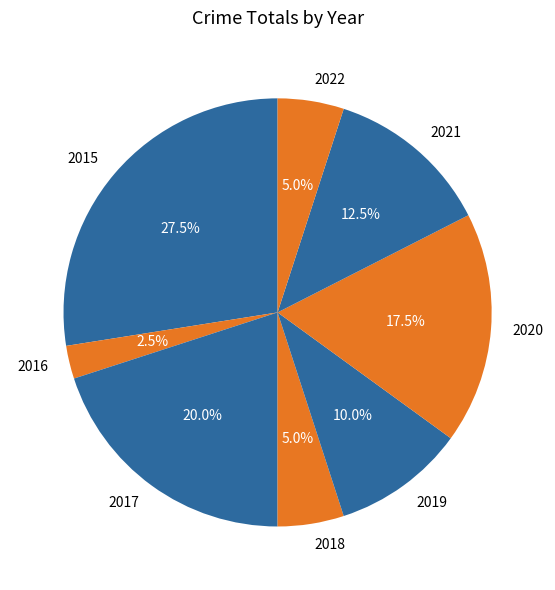

Is there a majority slice in this chart?

No